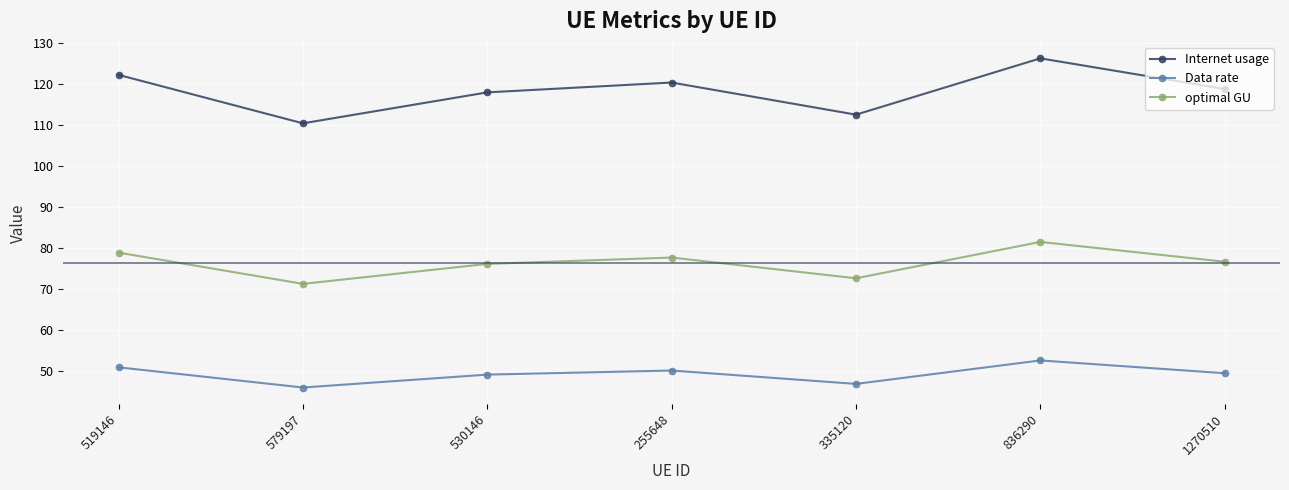

True or false: Internet usage and optimal GU cross at least once.

False